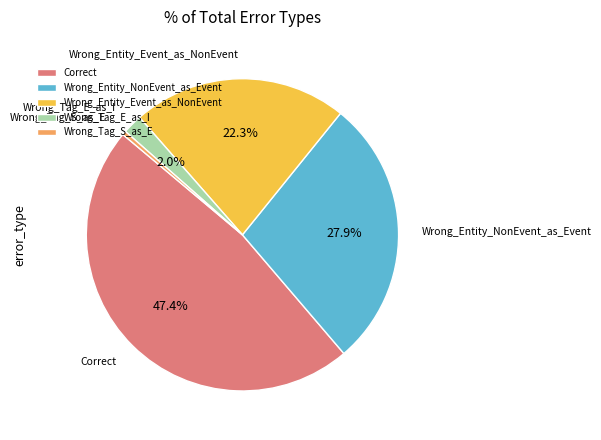

To the nearest percent, what is the difference between the Correct and Wrong_Tag_S_as_E slice percentages?

47%